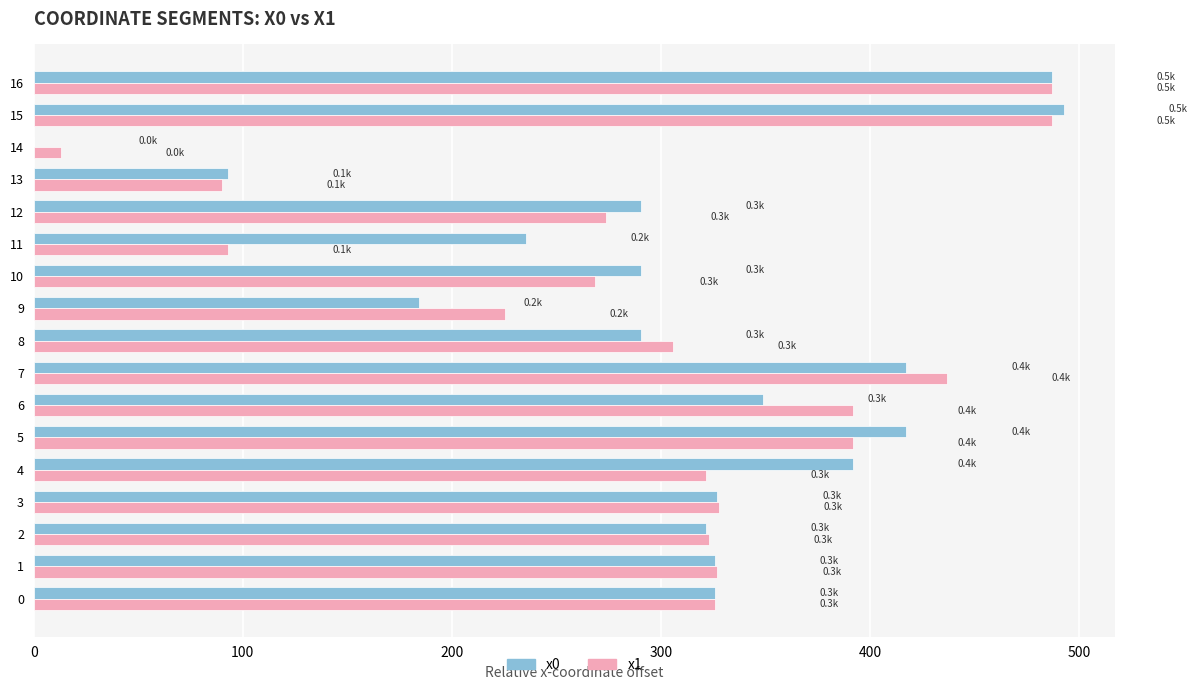

The value of x1 at 13 is 23.5. True or false?

False